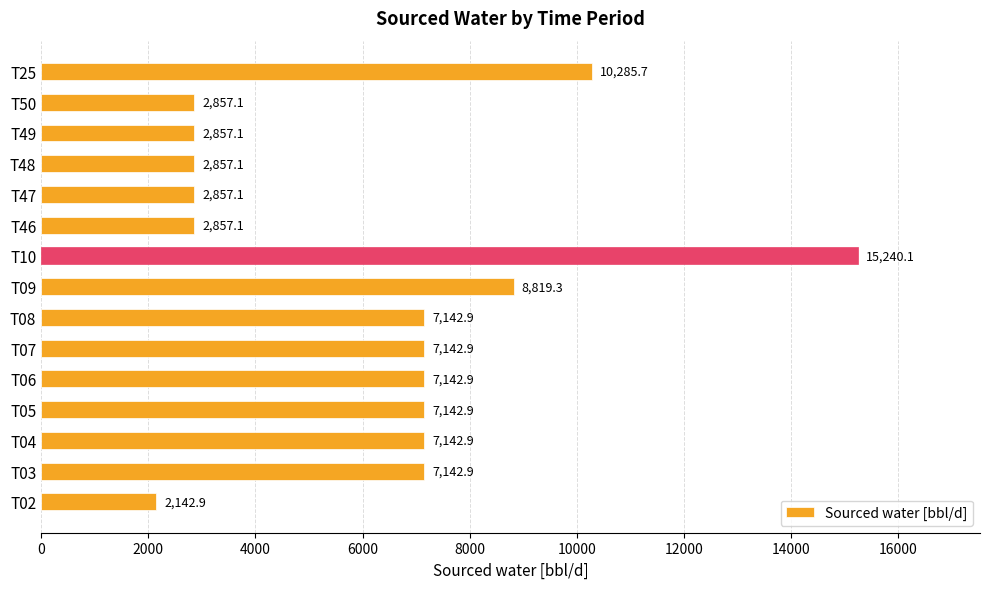

What is the smallest value displayed?

2142.9